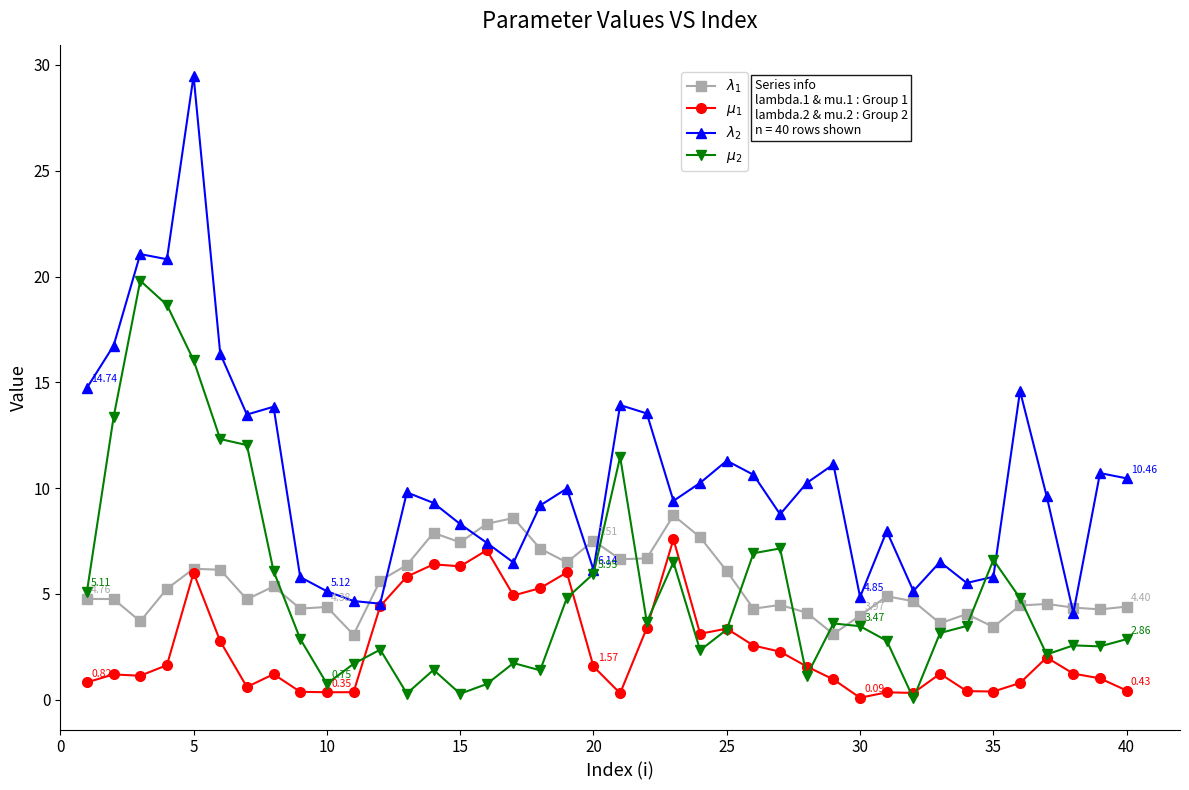

True or false: $\mu_2$ and $\lambda_2$ intersect in this chart.

True